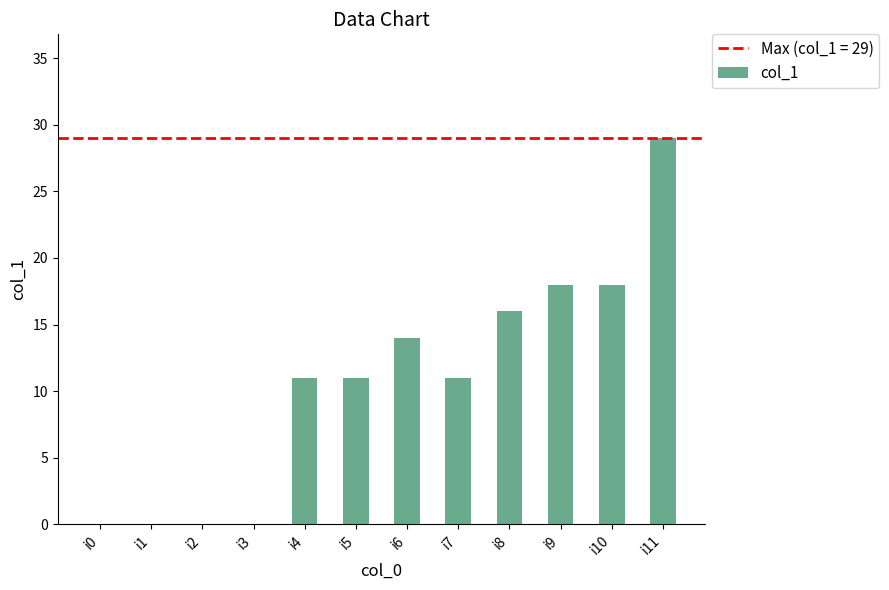

Between i1 and i10, which is larger?

i10